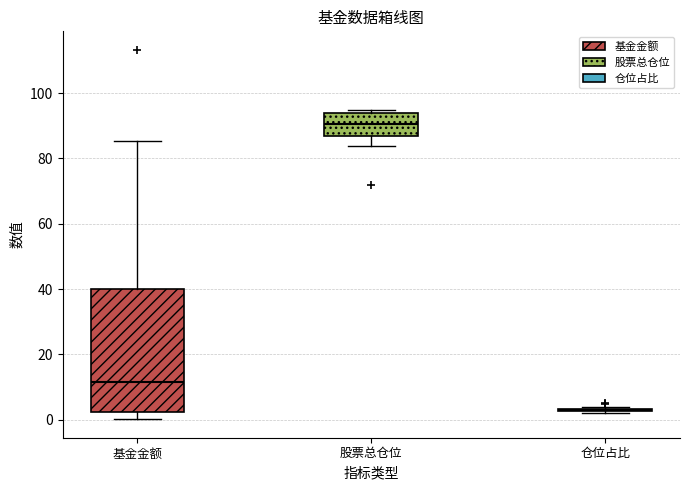

Reading left to right, transcribe this box plot: for each box, give where its median line is, the range the box spans, and where its two whiskers end, as read against the y-axis. The values are not printed on the chart, so give them approximately, as read against the axis.

基金金额: median 12, box 2 to 40, whiskers 0 to 86
股票总仓位: median 90, box 86 to 94, whiskers 84 to 94 (just above the box's upper edge)
仓位占比: box collapsed to a line at 2, whiskers 2 to 4